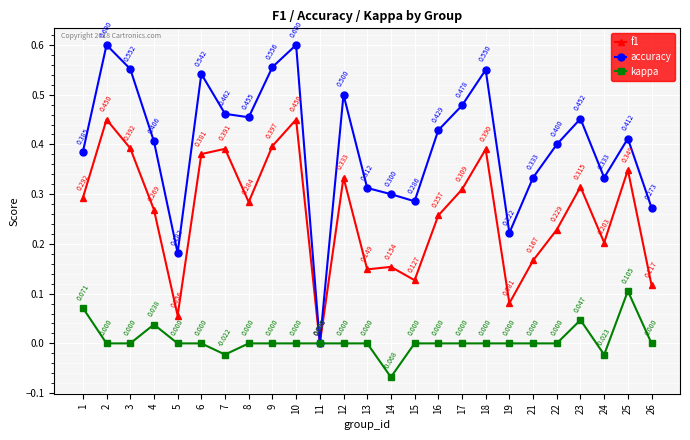

Read the accuracy value at 17.

0.5